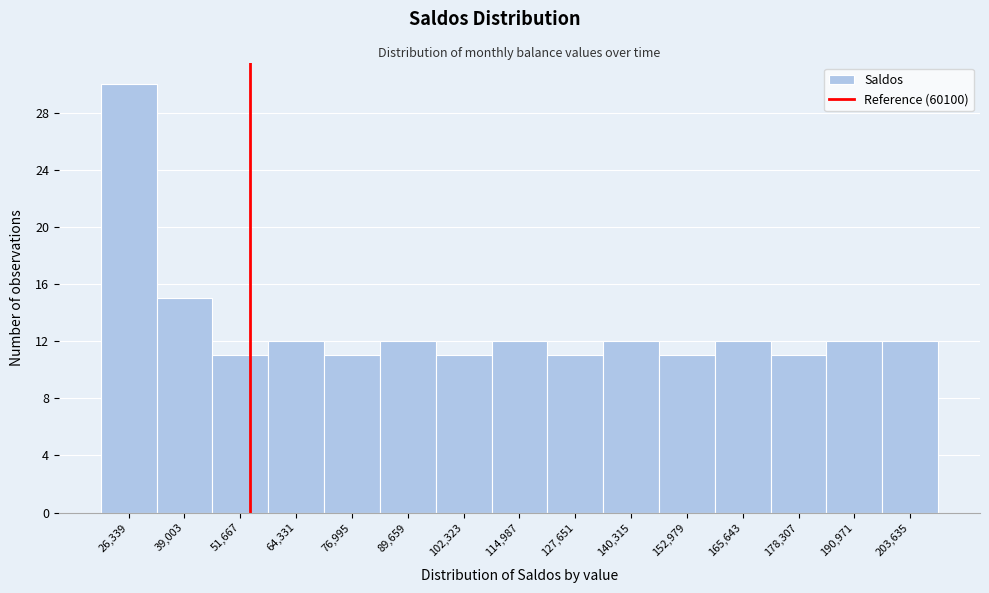

Reading right to left, transcribe all the data shown in this chart.

12	12	11	12	11	12	11	12	11	12	11	12	11	15	30